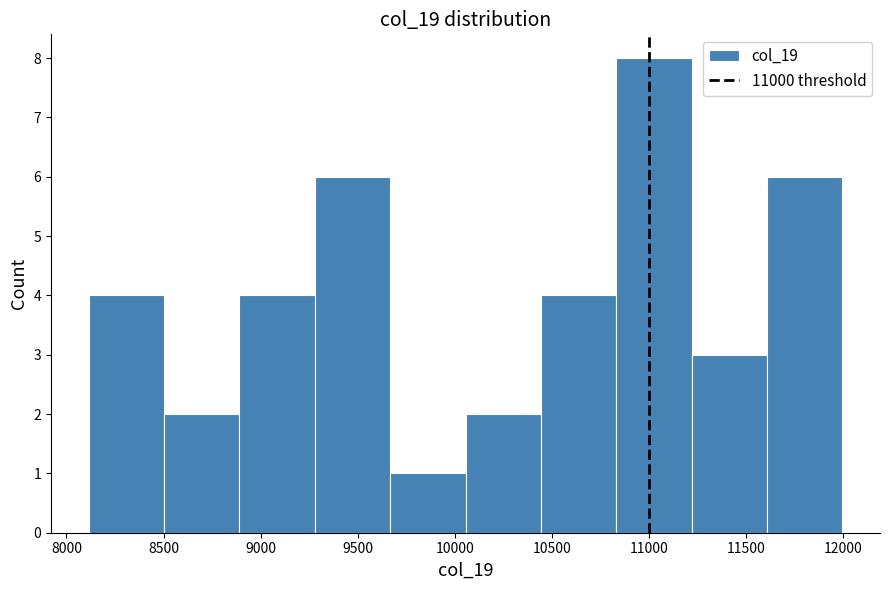

Reading left to right, list every bar in this chart as the range it spans on the x-axis followed by its height. Neither the bar edges nor the heights are printed on the chart, so give them approximately, as read against the axes.

8100 to 8500: 4
8500 to 8900: 2
8900 to 9300: 4
9300 to 9650: 6
9650 to 10050: 1
10050 to 10450: 2
10450 to 10850: 4
10850 to 11200: 8
11200 to 11600: 3
11600 to 12000: 6